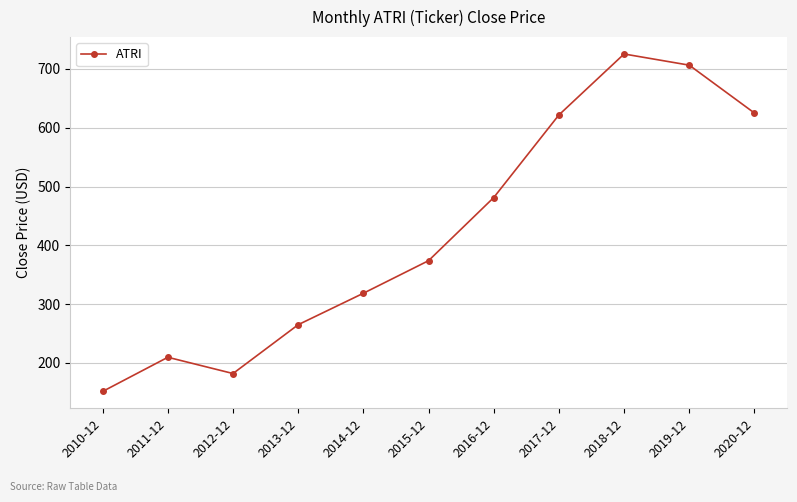

Which label corresponds to the smallest value in the chart?

2010-12